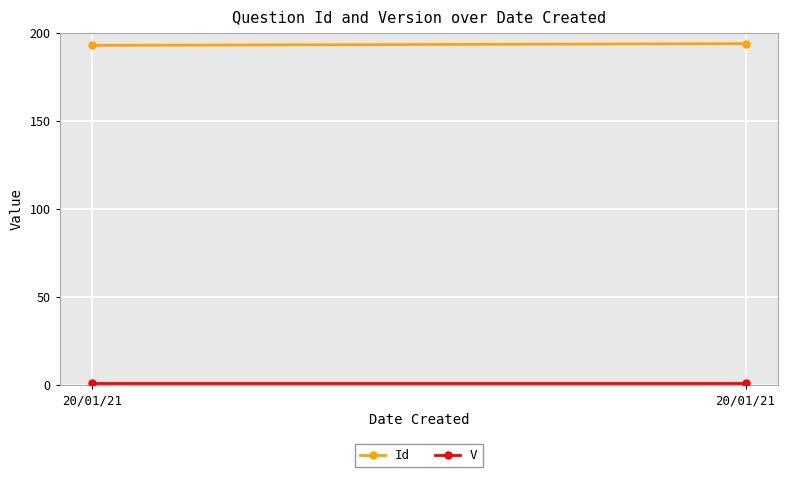

Between 20/01/21 and 20/01/21, which series saw the biggest shift?

Id